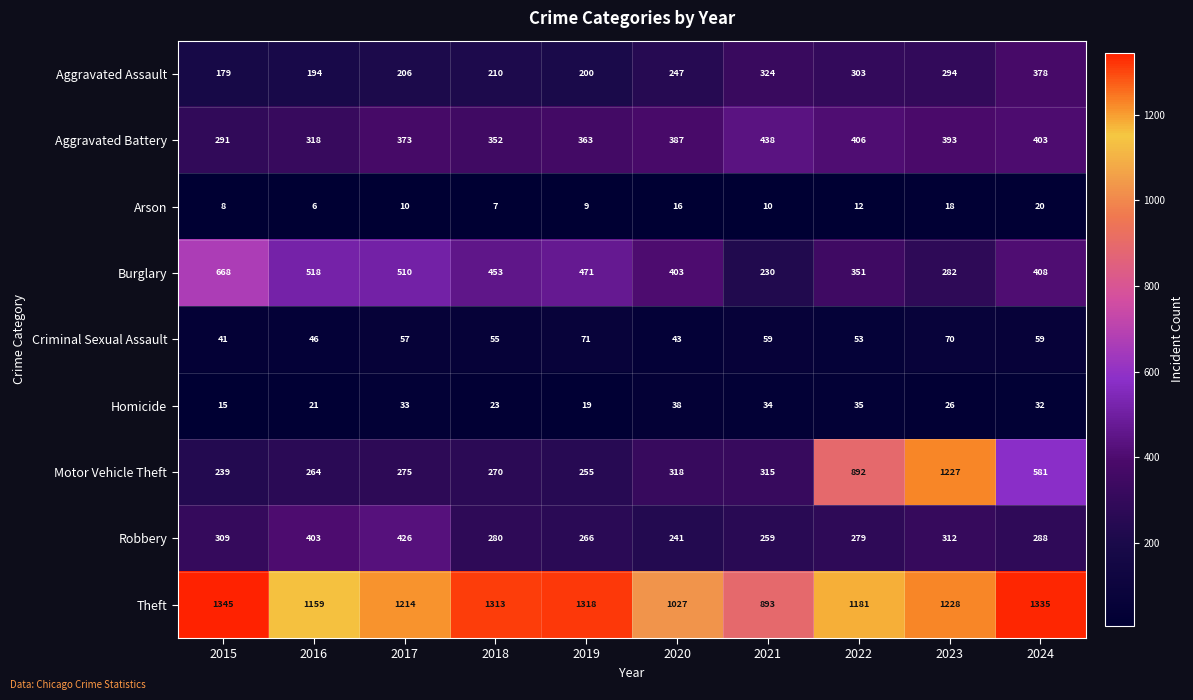

Read the Robbery value at 2023.

312